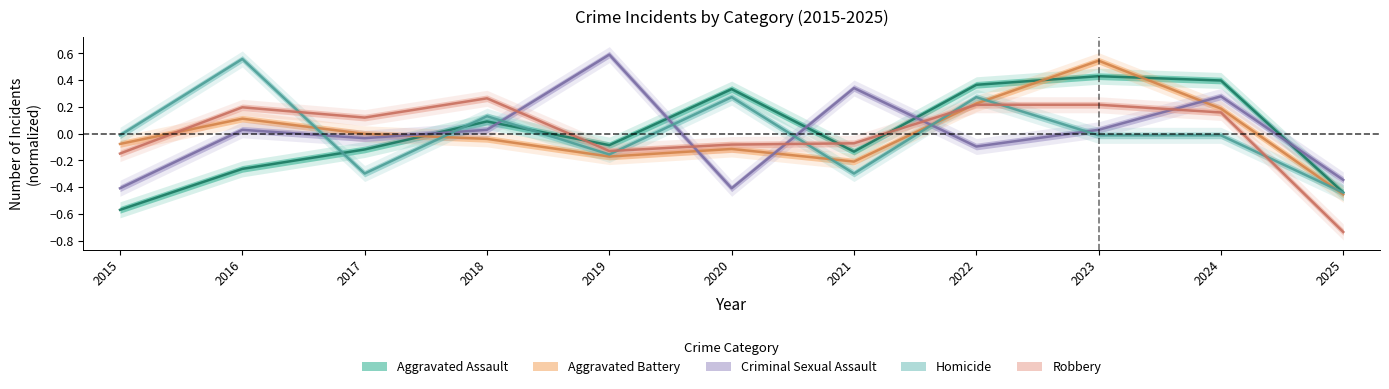

What is the spread (max minus min) of values at 2019?

0.8